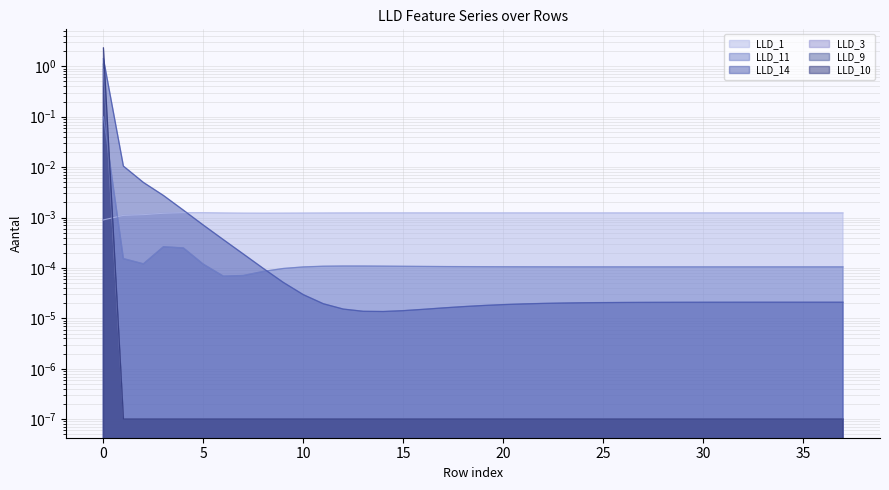

Reading left to right, what are all the values shown in this chart?

LLD_1: 0=0.0	1=0.0	2=0.0	3=0.0	4=0.0	5=0.0	6=0.0	7=0.0	8=0.0	9=0.0	10=0.0	11=0.0	12=0.0	13=0.0	14=0.0	15=0.0	16=0.0	17=0.0	18=0.0	19=0.0	20=0.0	21=0.0	22=0.0	23=0.0	24=0.0	25=0.0	26=0.0	27=0.0	28=0.0	29=0.0	30=0.0	31=0.0	32=0.0	33=0.0	34=0.0	35=0.0	36=0.0	37=0.0
LLD_11: 0=0.1	1=0.0	2=0.0	3=0.0	4=0.0	5=0.0	6=0.0	7=0.0	8=0.0	9=0.0	10=0.0	11=0.0	12=0.0	13=0.0	14=0.0	15=0.0	16=0.0	17=0.0	18=0.0	19=0.0	20=0.0	21=0.0	22=0.0	23=0.0	24=0.0	25=0.0	26=0.0	27=0.0	28=0.0	29=0.0	30=0.0	31=0.0	32=0.0	33=0.0	34=0.0	35=0.0	36=0.0	37=0.0
LLD_14: 0=1.4	1=0.0	2=0.0	3=0.0	4=0.0	5=0.0	6=0.0	7=0.0	8=0.0	9=0.0	10=0.0	11=0.0	12=0.0	13=0.0	14=0.0	15=0.0	16=0.0	17=0.0	18=0.0	19=0.0	20=0.0	21=0.0	22=0.0	23=0.0	24=0.0	25=0.0	26=0.0	27=0.0	28=0.0	29=0.0	30=0.0	31=0.0	32=0.0	33=0.0	34=0.0	35=0.0	36=0.0	37=0.0
LLD_3: 0=0.9	1=0.0	2=0.0	3=0.0	4=0.0	5=0.0	6=0.0	7=0.0	8=0.0	9=0.0	10=0.0	11=0.0	12=0.0	13=0.0	14=0.0	15=0.0	16=0.0	17=0.0	18=0.0	19=0.0	20=0.0	21=0.0	22=0.0	23=0.0	24=0.0	25=0.0	26=0.0	27=0.0	28=0.0	29=0.0	30=0.0	31=0.0	32=0.0	33=0.0	34=0.0	35=0.0	36=0.0	37=0.0
LLD_9: 0=2.3	1=0.0	2=0.0	3=0.0	4=0.0	5=0.0	6=0.0	7=0.0	8=0.0	9=0.0	10=0.0	11=0.0	12=0.0	13=0.0	14=0.0	15=0.0	16=0.0	17=0.0	18=0.0	19=0.0	20=0.0	21=0.0	22=0.0	23=0.0	24=0.0	25=0.0	26=0.0	27=0.0	28=0.0	29=0.0	30=0.0	31=0.0	32=0.0	33=0.0	34=0.0	35=0.0	36=0.0	37=0.0
LLD_10: 0=1.1	1=0.0	2=0.0	3=0.0	4=0.0	5=0.0	6=0.0	7=0.0	8=0.0	9=0.0	10=0.0	11=0.0	12=0.0	13=0.0	14=0.0	15=0.0	16=0.0	17=0.0	18=0.0	19=0.0	20=0.0	21=0.0	22=0.0	23=0.0	24=0.0	25=0.0	26=0.0	27=0.0	28=0.0	29=0.0	30=0.0	31=0.0	32=0.0	33=0.0	34=0.0	35=0.0	36=0.0	37=0.0